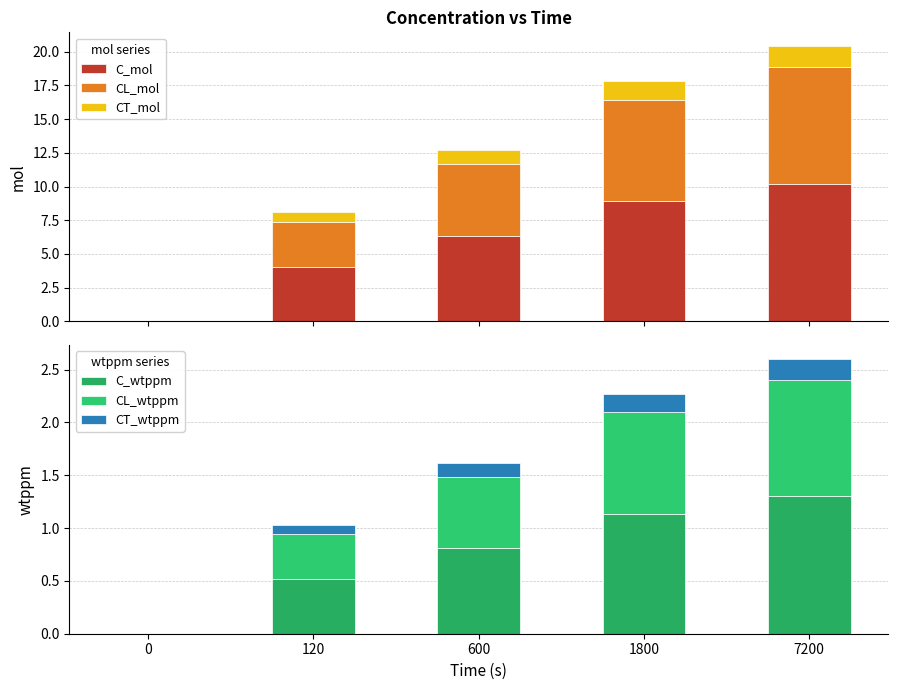

Reading right to left, transcribe all the data shown in this chart.

C_mol: 10.2	8.9	6.3	4.0	0.0
CL_mol: 8.6	7.5	5.3	3.3	0.0
CT_mol: 1.6	1.4	1.0	0.7	0.0
C_wtppm: 1.3	1.1	0.8	0.5	0.0
CL_wtppm: 1.1	1.0	0.7	0.4	0.0
CT_wtppm: 0.2	0.2	0.1	0.1	0.0